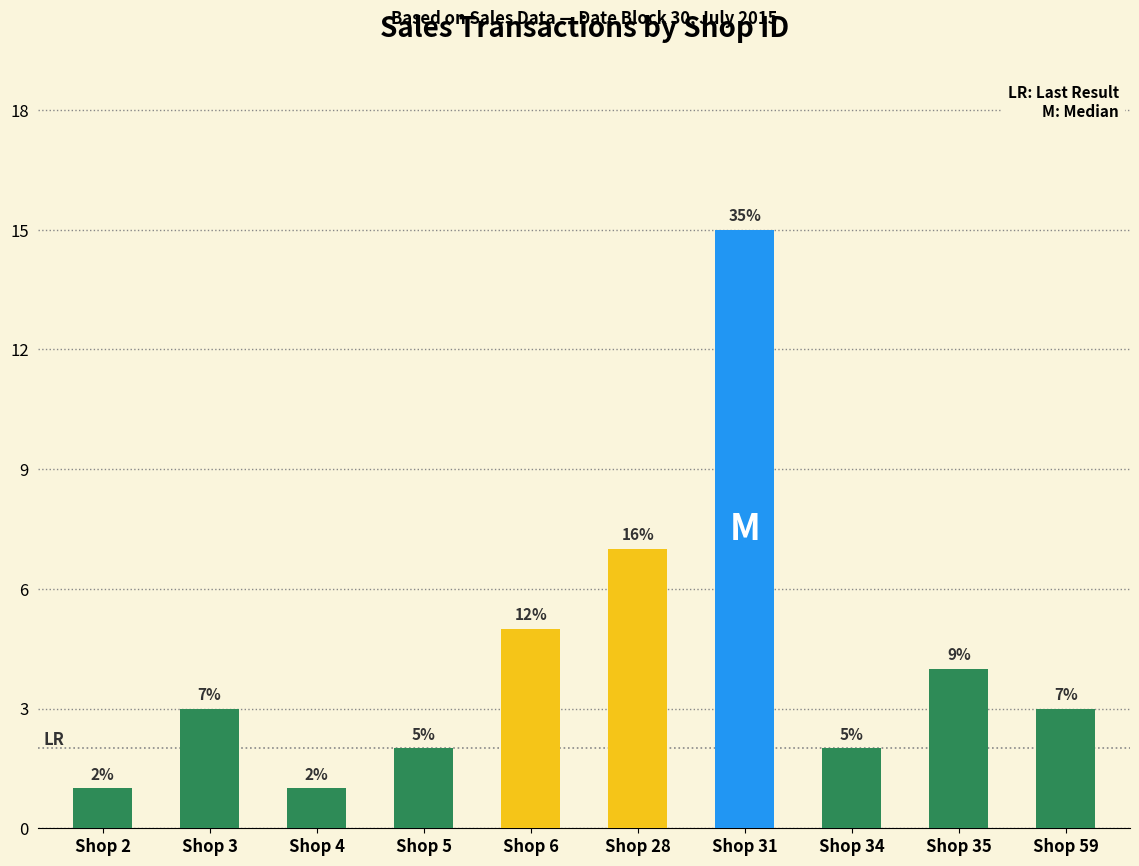

What is the difference between the maximum and minimum values?

14